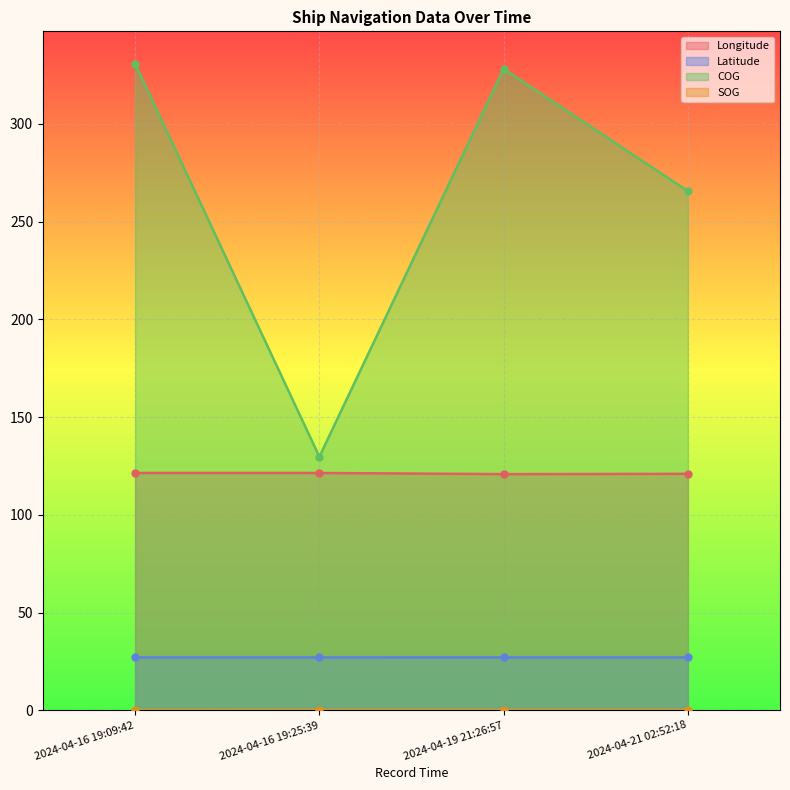

How many lines are shown in the chart?

4